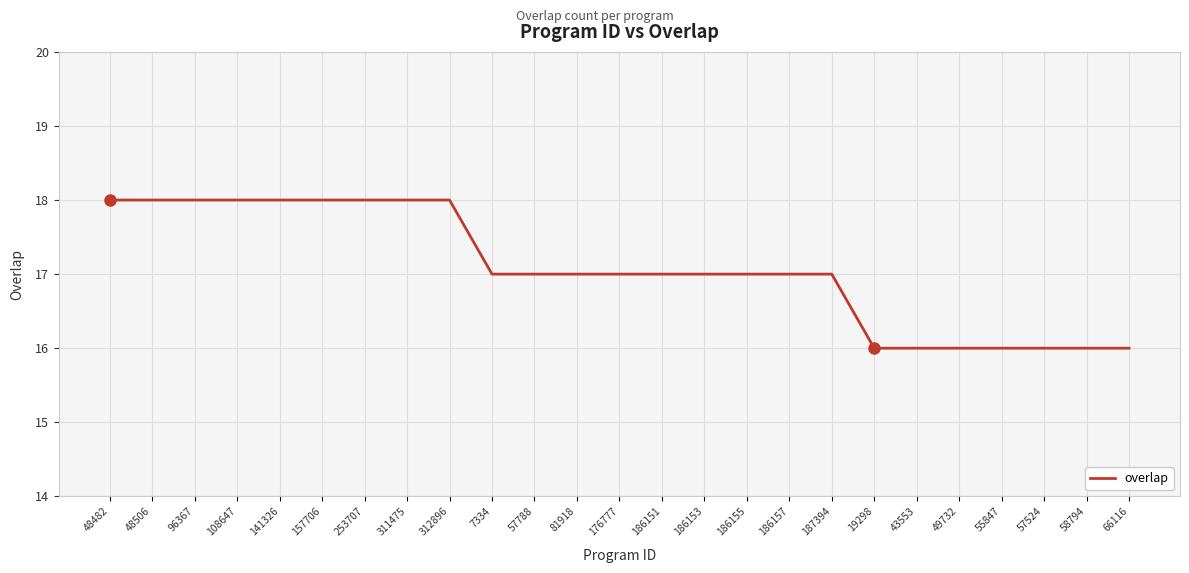

Between 57524 and 7334, which is larger?

7334